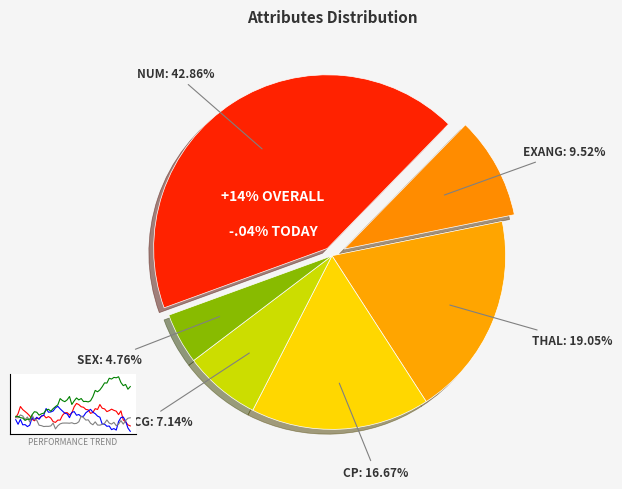

To the nearest percent, what portion does sex represent?

5%